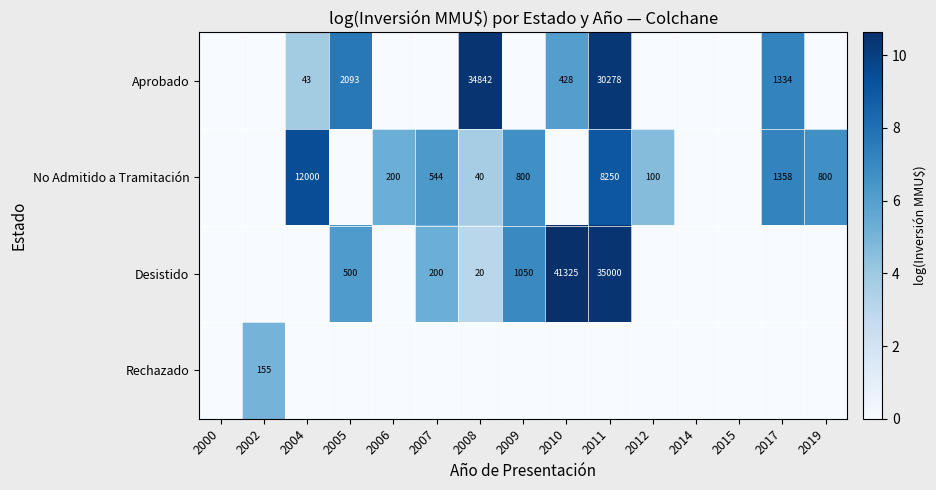

Which category has the highest value across all series?

2010